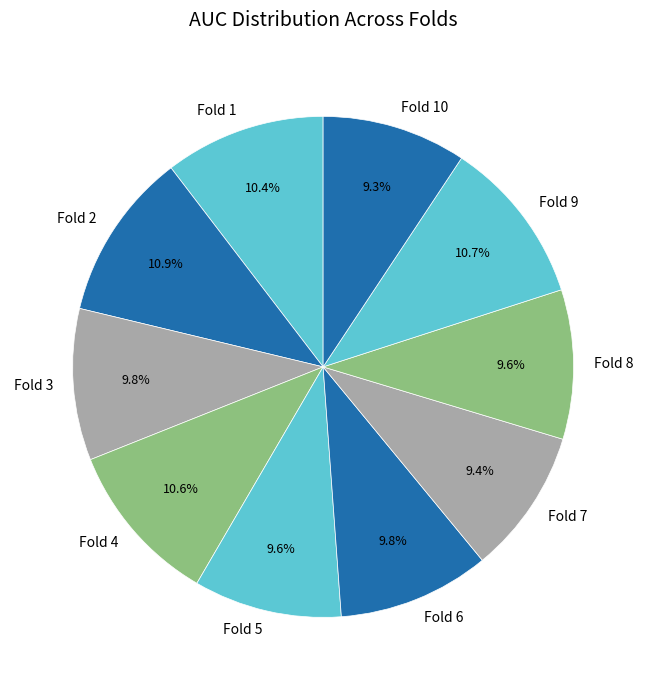

Between Fold 4 and Fold 3, which is larger?

Fold 4